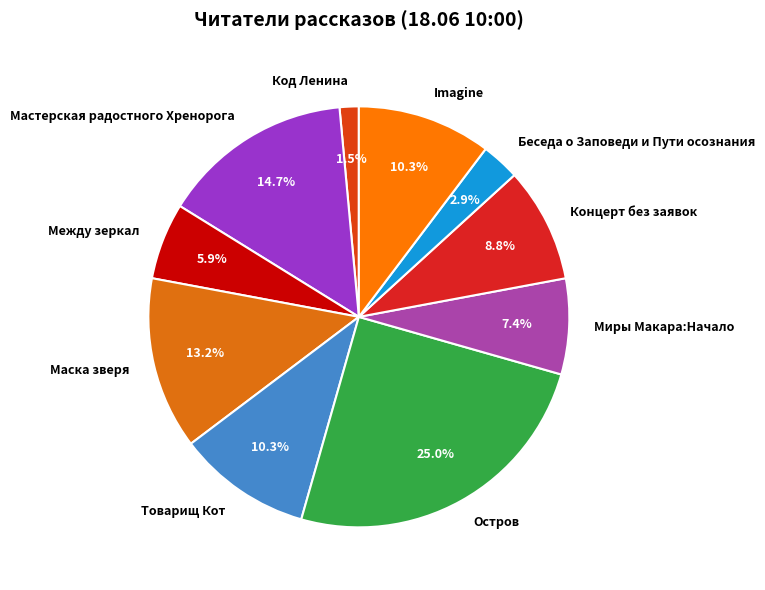

To the nearest percent, what is the difference between the Беседа о Заповеди и Пути осознания and Концерт без заявок slice percentages?

6%